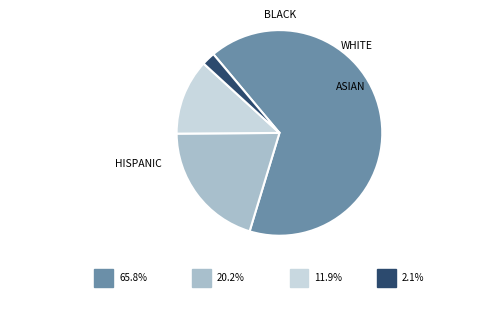

Does any single category account for the majority?

Yes